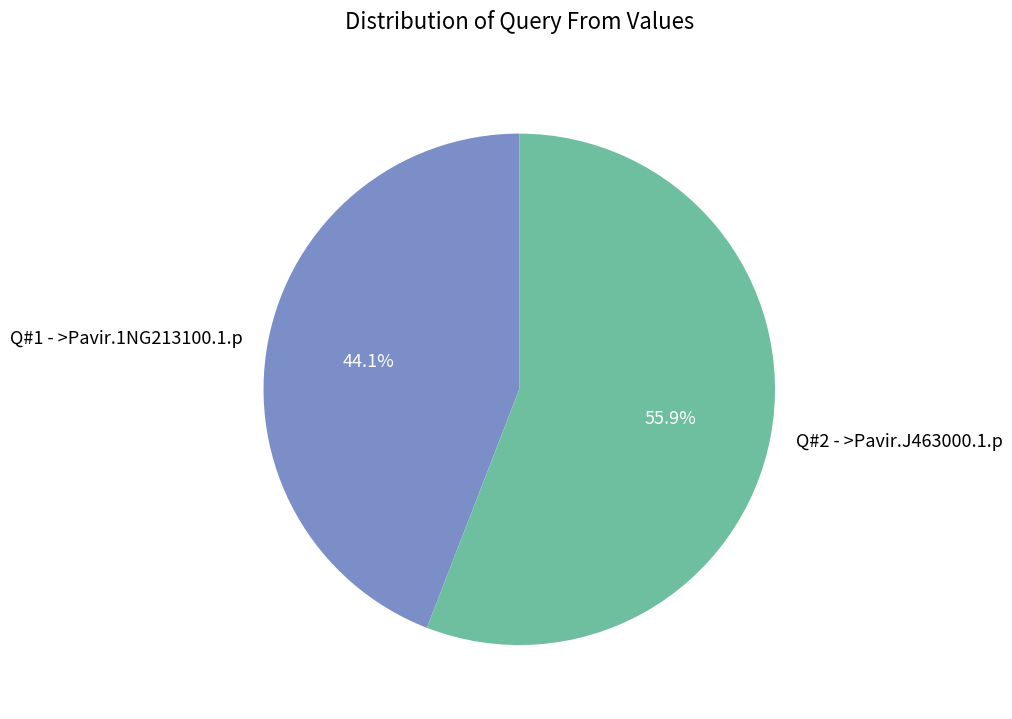

Approximately how many times larger is the value at Q#1 - >Pavir.1NG213100.1.p compared to Q#2 - >Pavir.J463000.1.p?

0.8